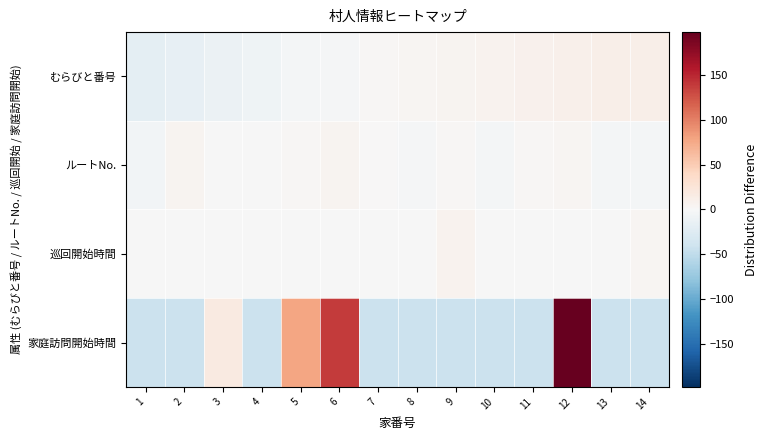

What is the spread (max minus min) of values at 3?

29.0